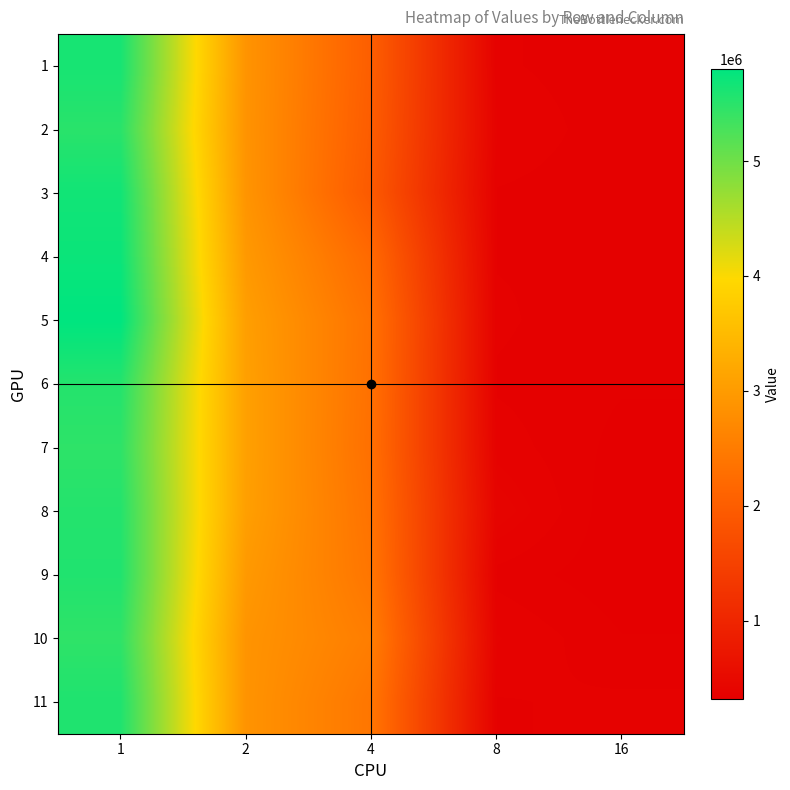

Which has a higher value, 2 or 4?

2